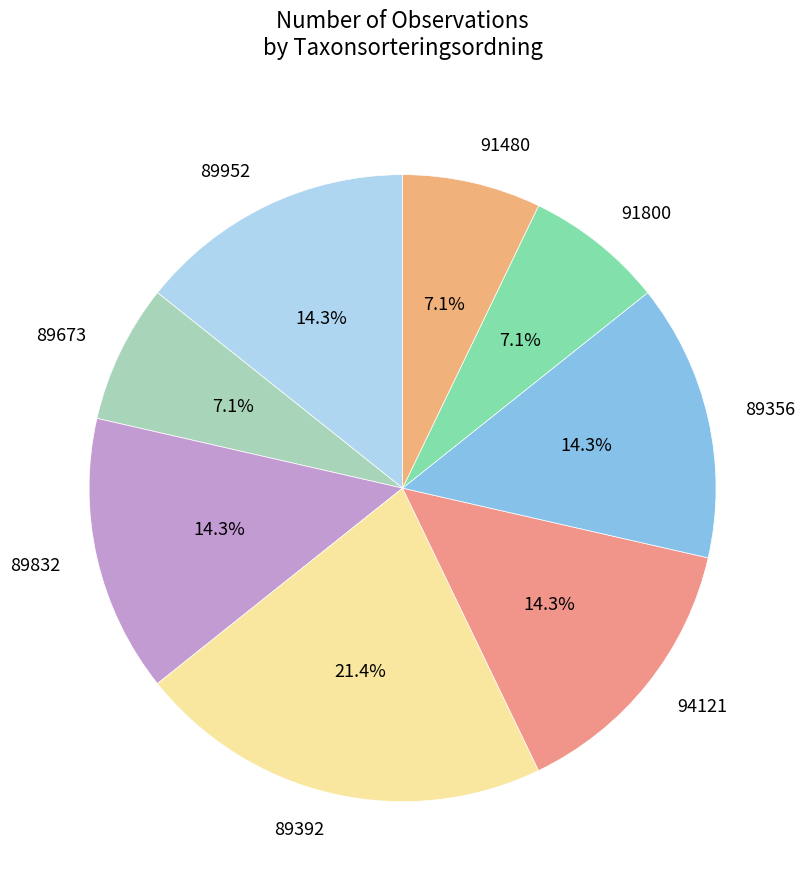

How many segments does this pie chart have?

8